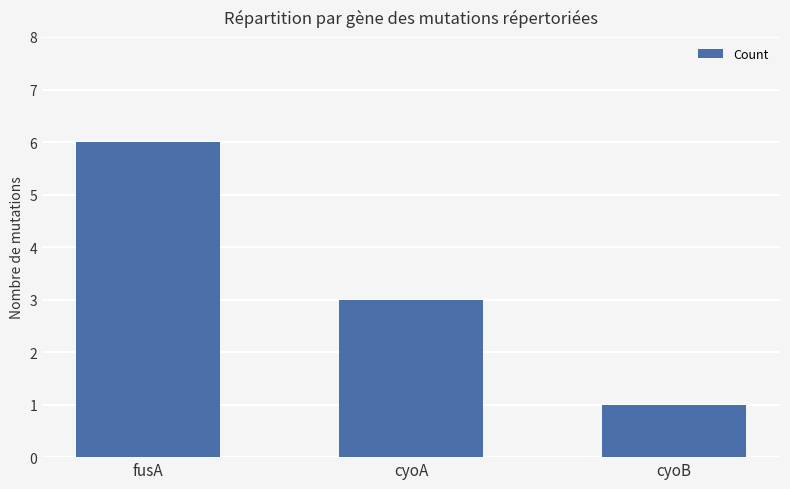

What is the change in value from cyoA to cyoB?

-2